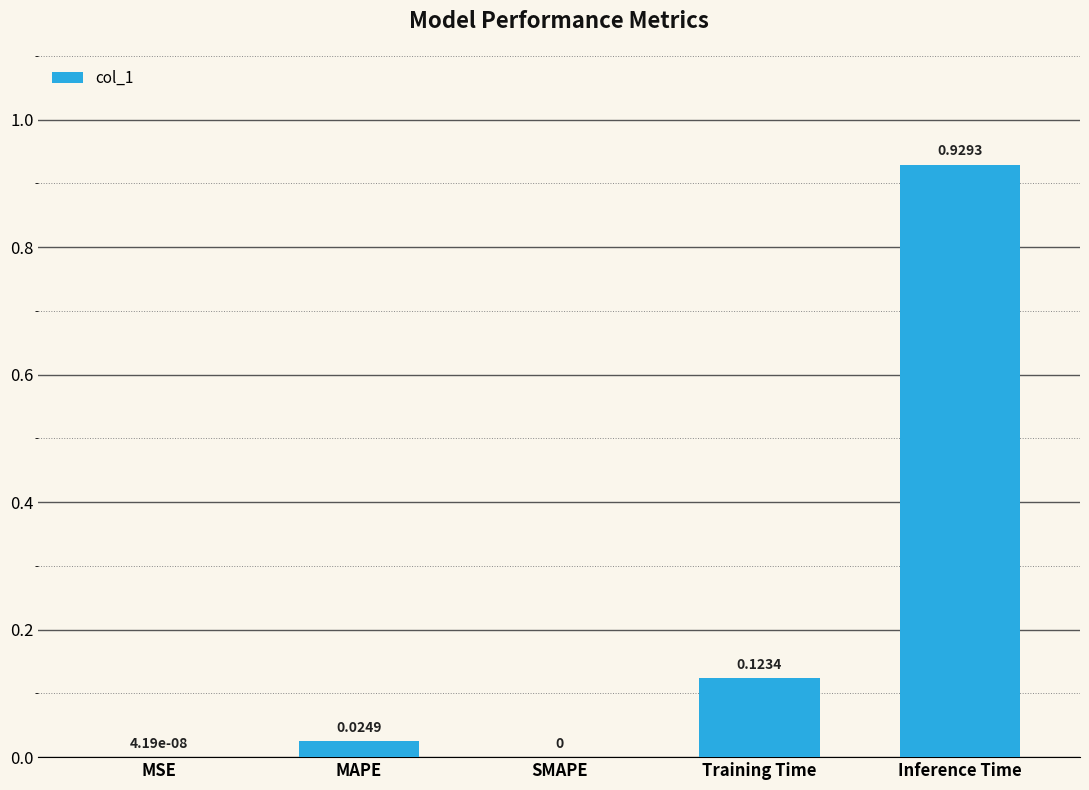

What is the change in value from MSE to Inference Time?

+0.9